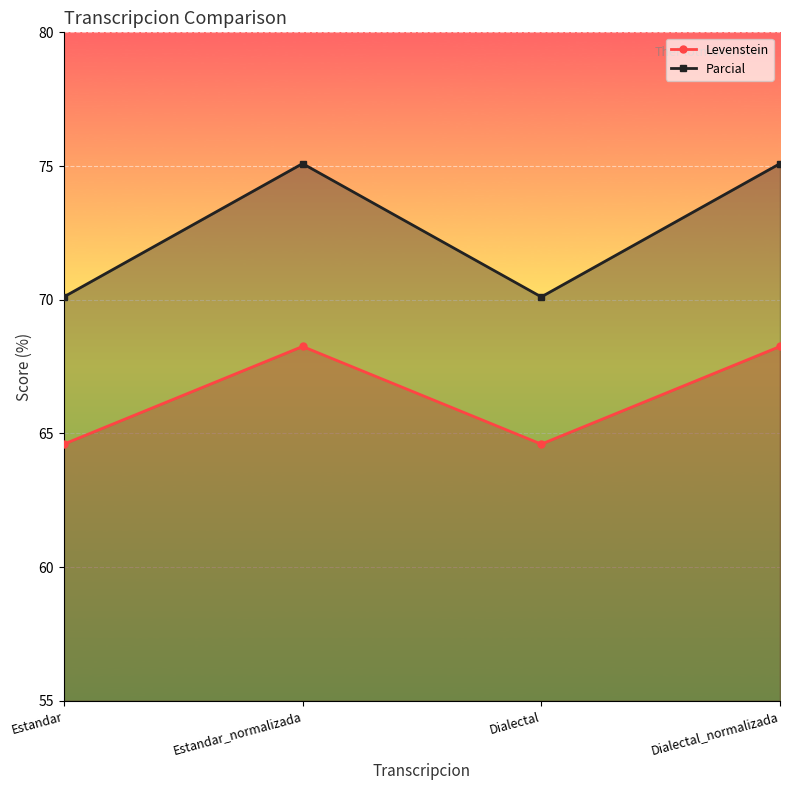

How many data points in Parcial are less than 75?

2